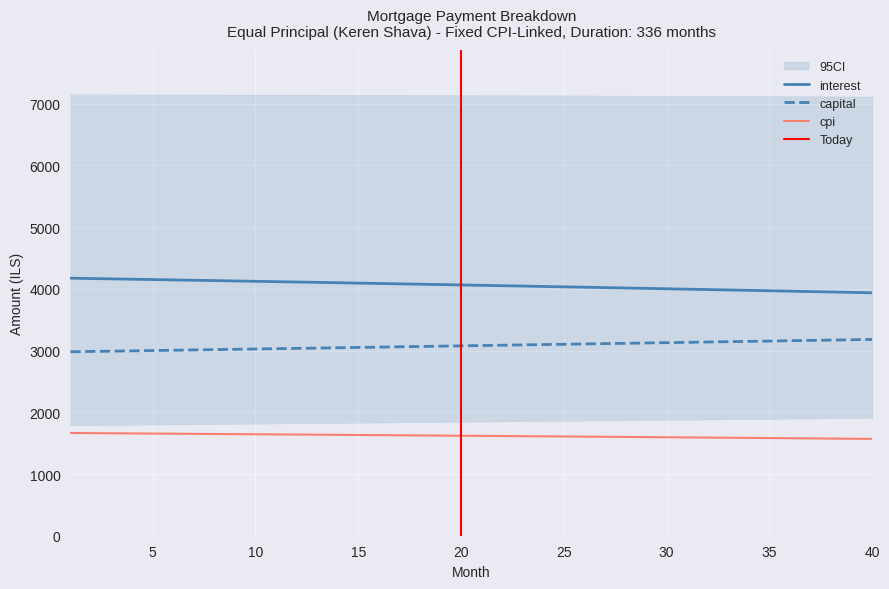

Which series has the largest range (max minus min)?

interest